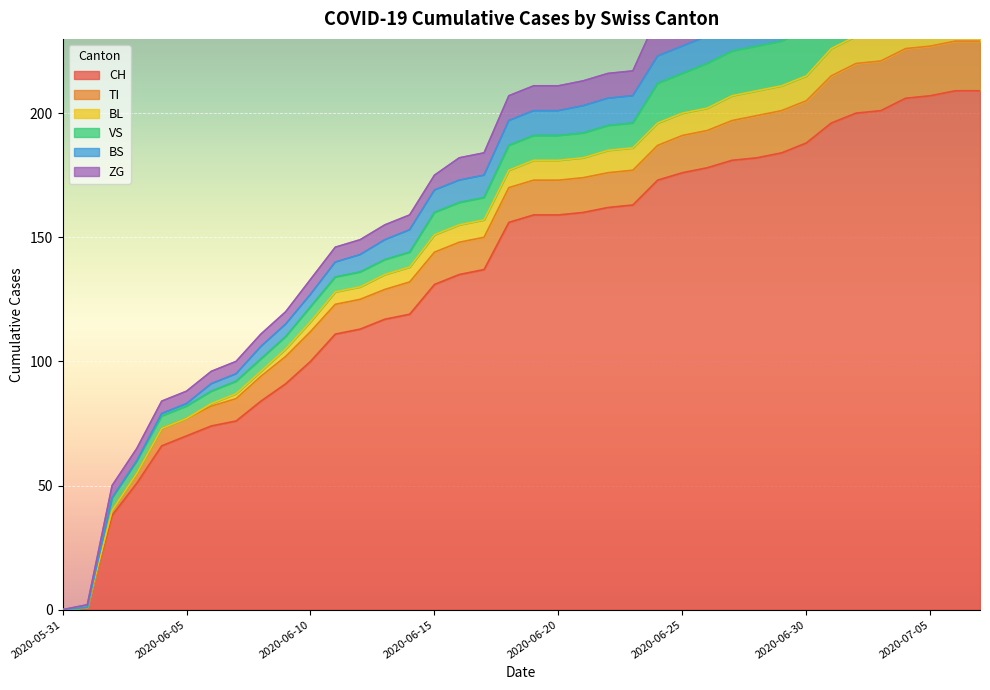

Rank the categories by CH value from lowest to highest.

2020-05-31, 2020-06-01, 2020-06-02, 2020-06-03, 2020-06-04, 2020-06-05, 2020-06-06, 2020-06-07, 2020-06-08, 2020-06-09, 2020-06-10, 2020-06-11, 2020-06-12, 2020-06-13, 2020-06-14, 2020-06-15, 2020-06-16, 2020-06-17, 2020-06-18, 2020-06-19, 2020-06-20, 2020-06-21, 2020-06-22, 2020-06-23, 2020-06-24, 2020-06-25, 2020-06-26, 2020-06-27, 2020-06-28, 2020-06-29, 2020-06-30, 2020-07-01, 2020-07-02, 2020-07-03, 2020-07-04, 2020-07-05, 2020-07-06, 2020-07-07